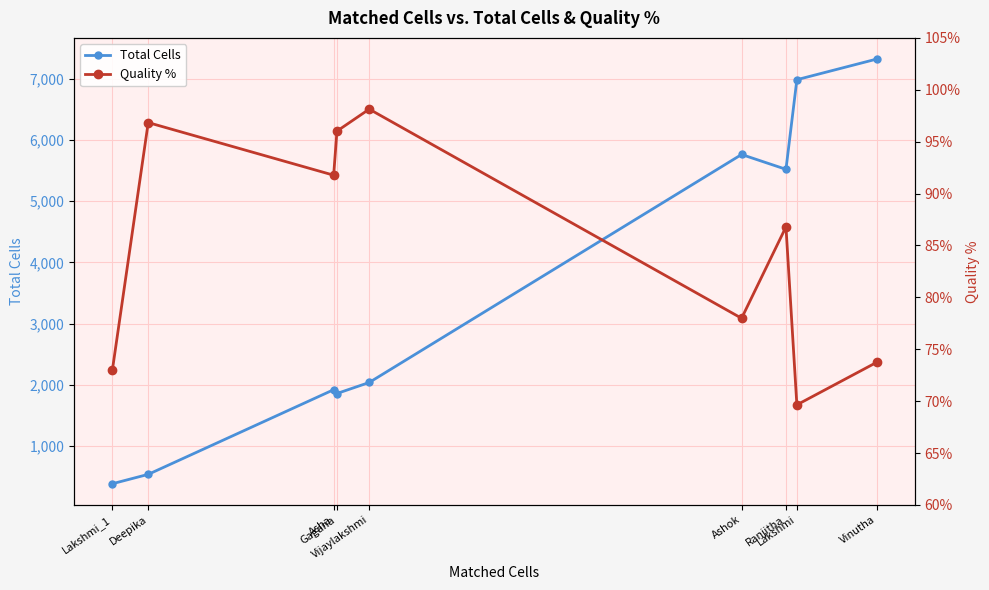

Is it true that Total Cells equals 820.0 at Deepika?

False